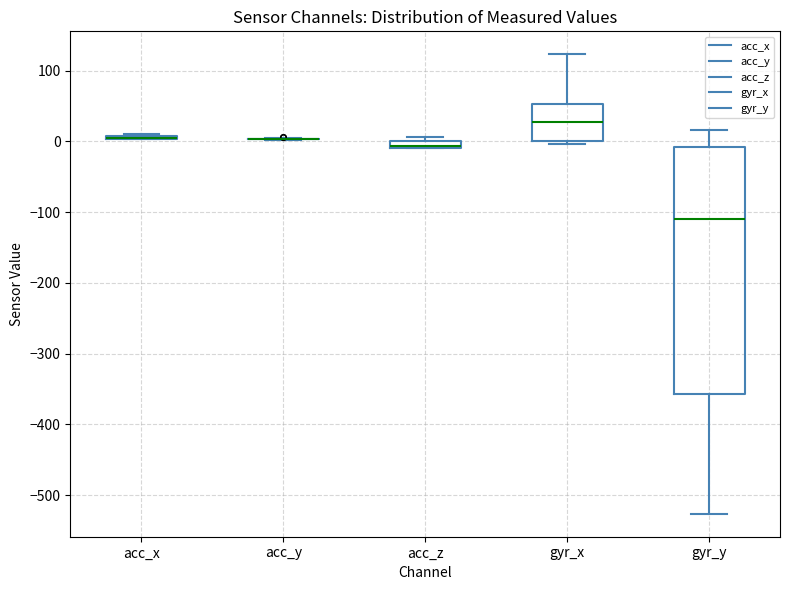

Where is the upper edge of the box for acc_x on the y-axis? The values are not printed on the chart, so give them approximately, as read against the axis.

10